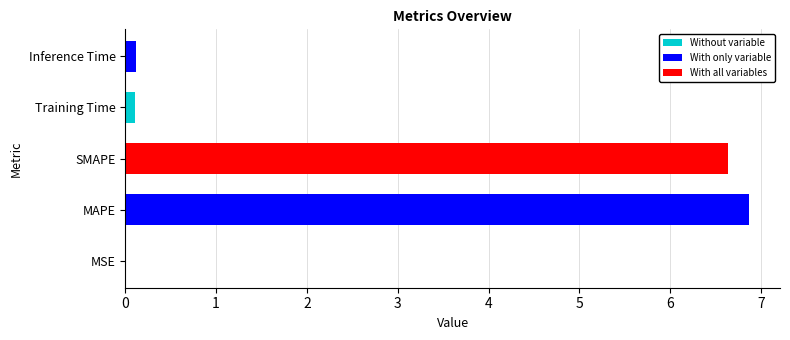

What is the sum of all values?

13.7